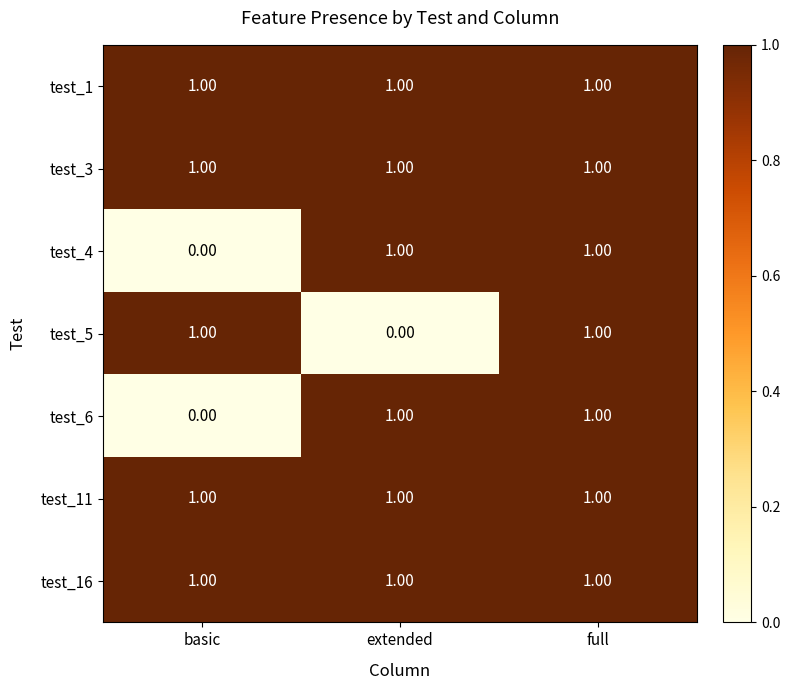

What is the sum of all test_16 values?

3